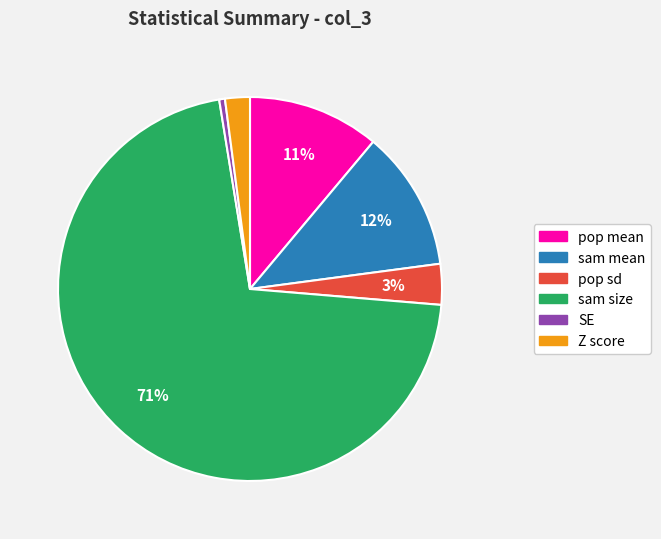

Between sam mean and Z score, which is larger?

sam mean